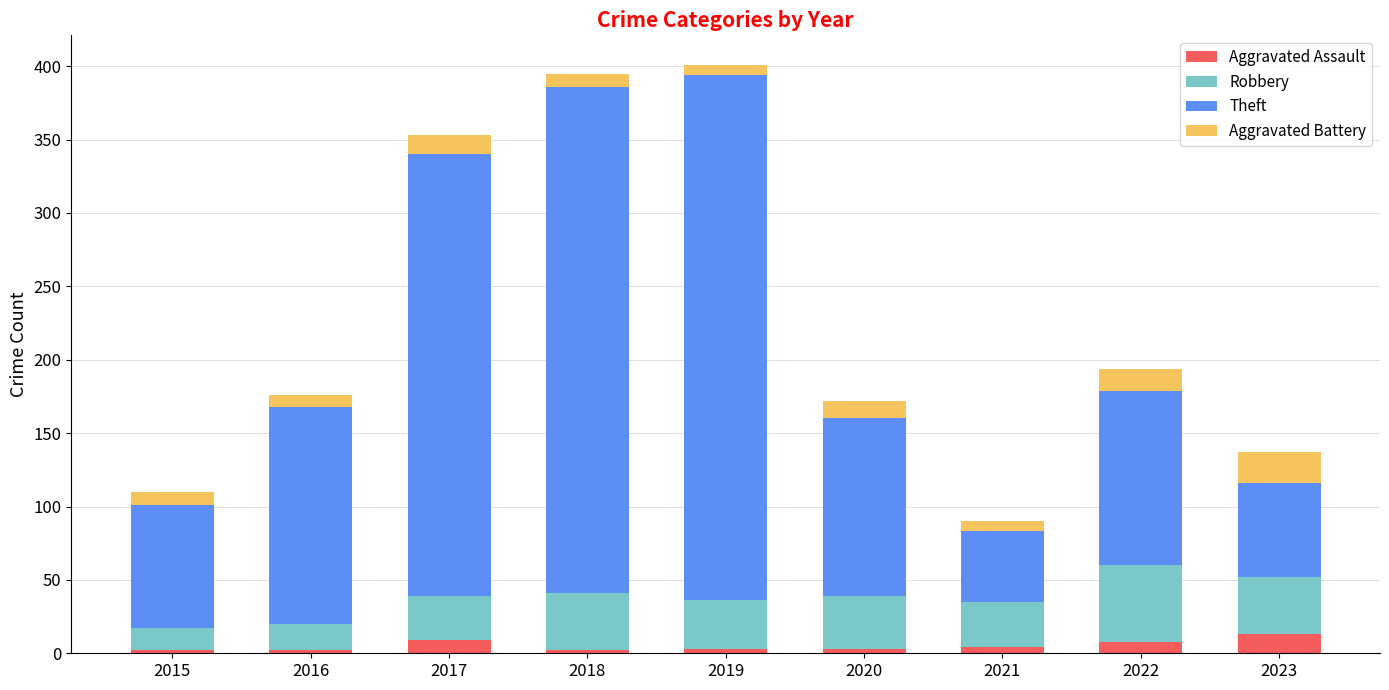

What is the difference between the second highest and minimum values in the Aggravated Assault series?

7